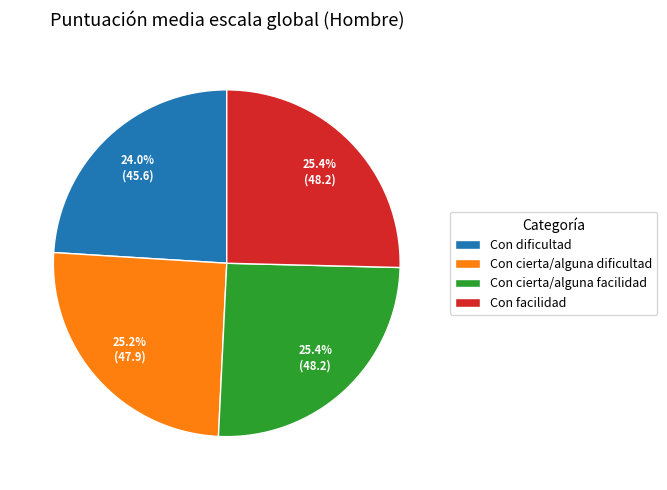

Combined, what portion of the pie is Con dificultad and Con cierta/alguna dificultad?

49.2%